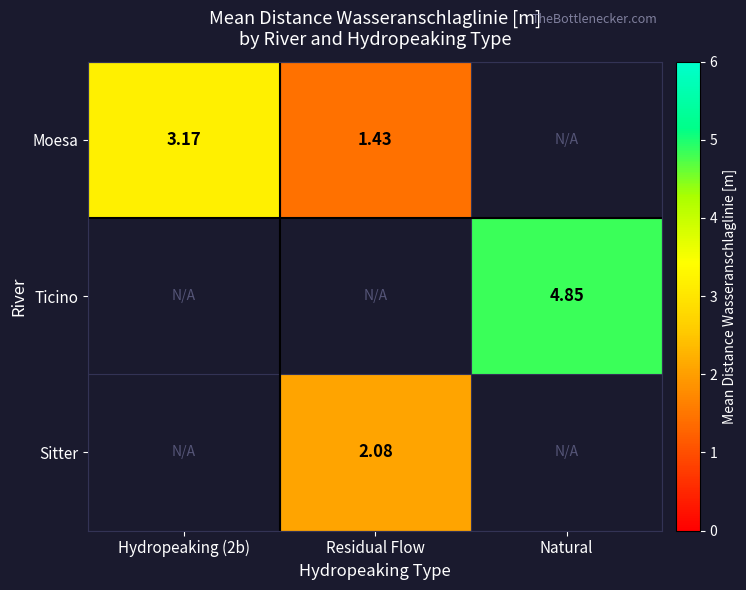

How many distinct data groups are displayed?

3